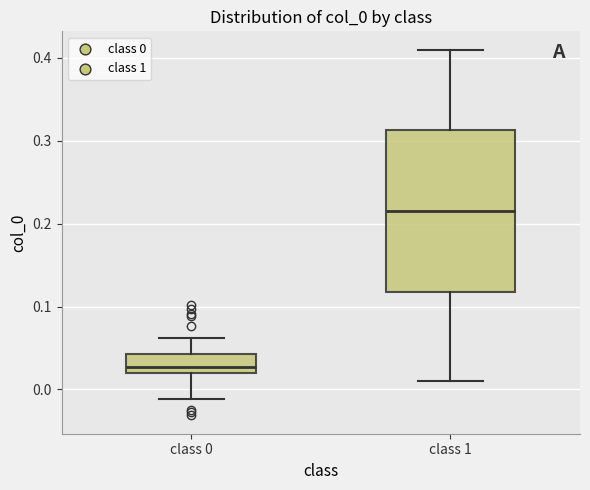

Which box has the lowest median line?

class 0